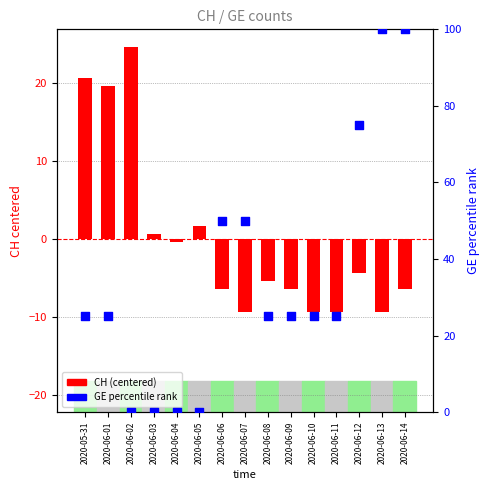

At which category is the sum across all series the highest?

2020-06-14